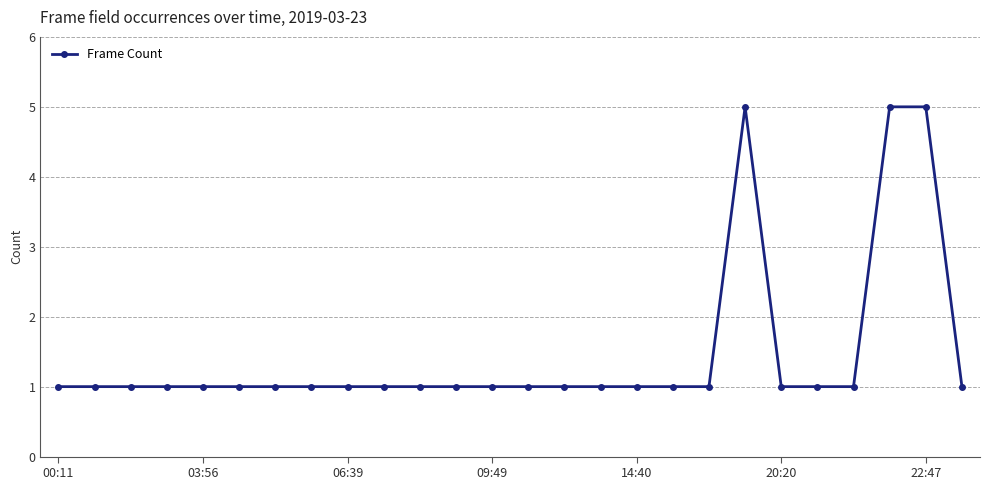

What is the difference between the maximum and minimum values?

4